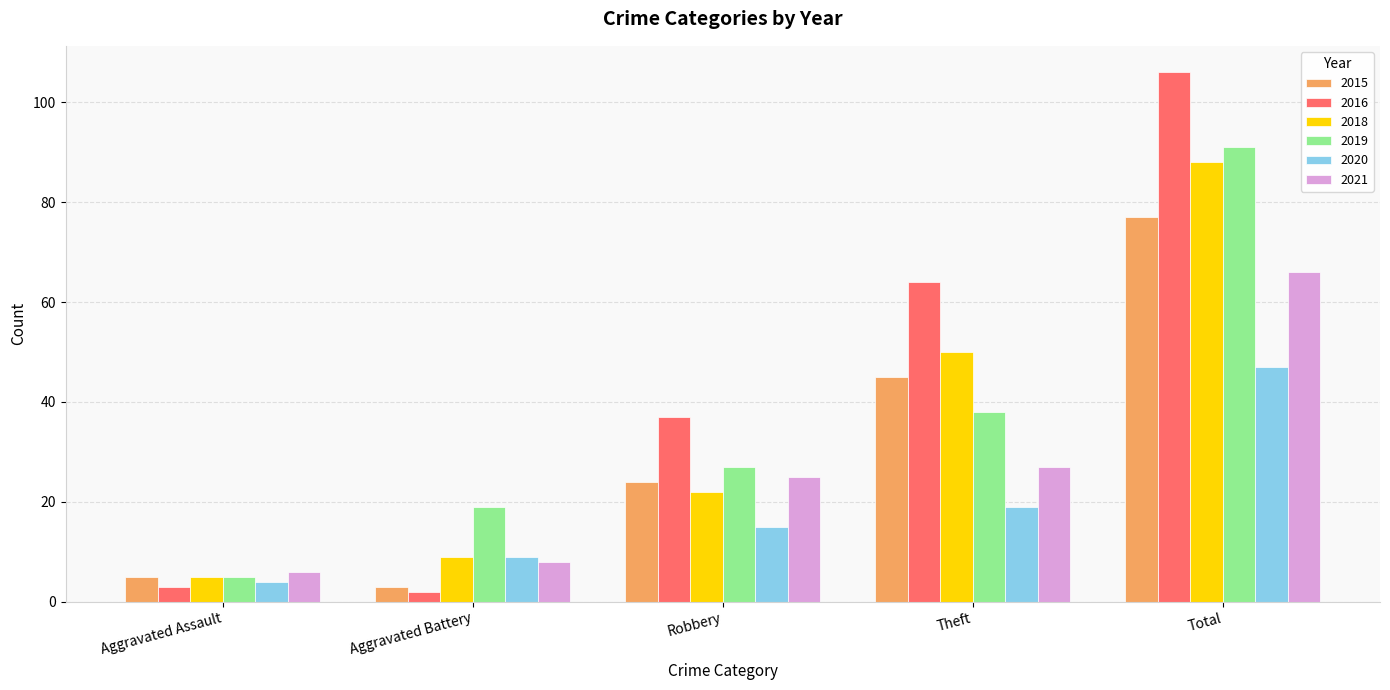

What is the spread (max minus min) of values at Theft?

45